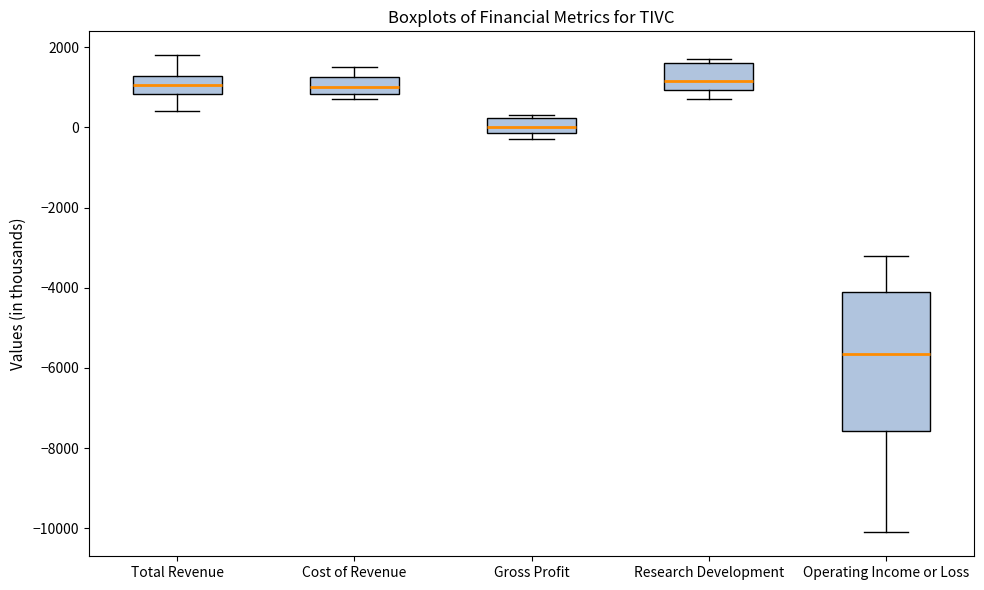

Which box's median line is the lowest?

Operating Income or Loss